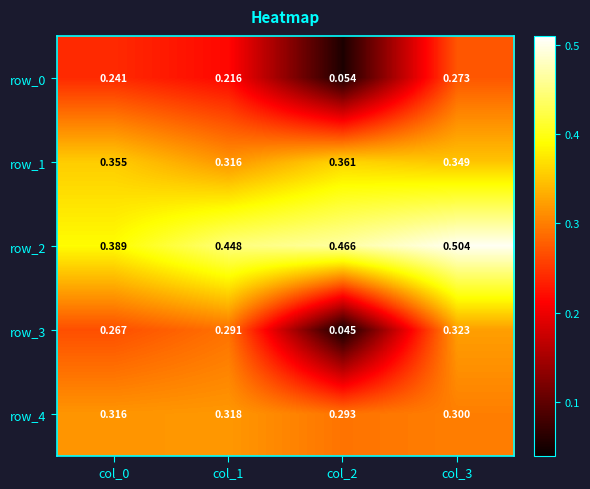

Where is row_0 nearest to the value 0?

col_2